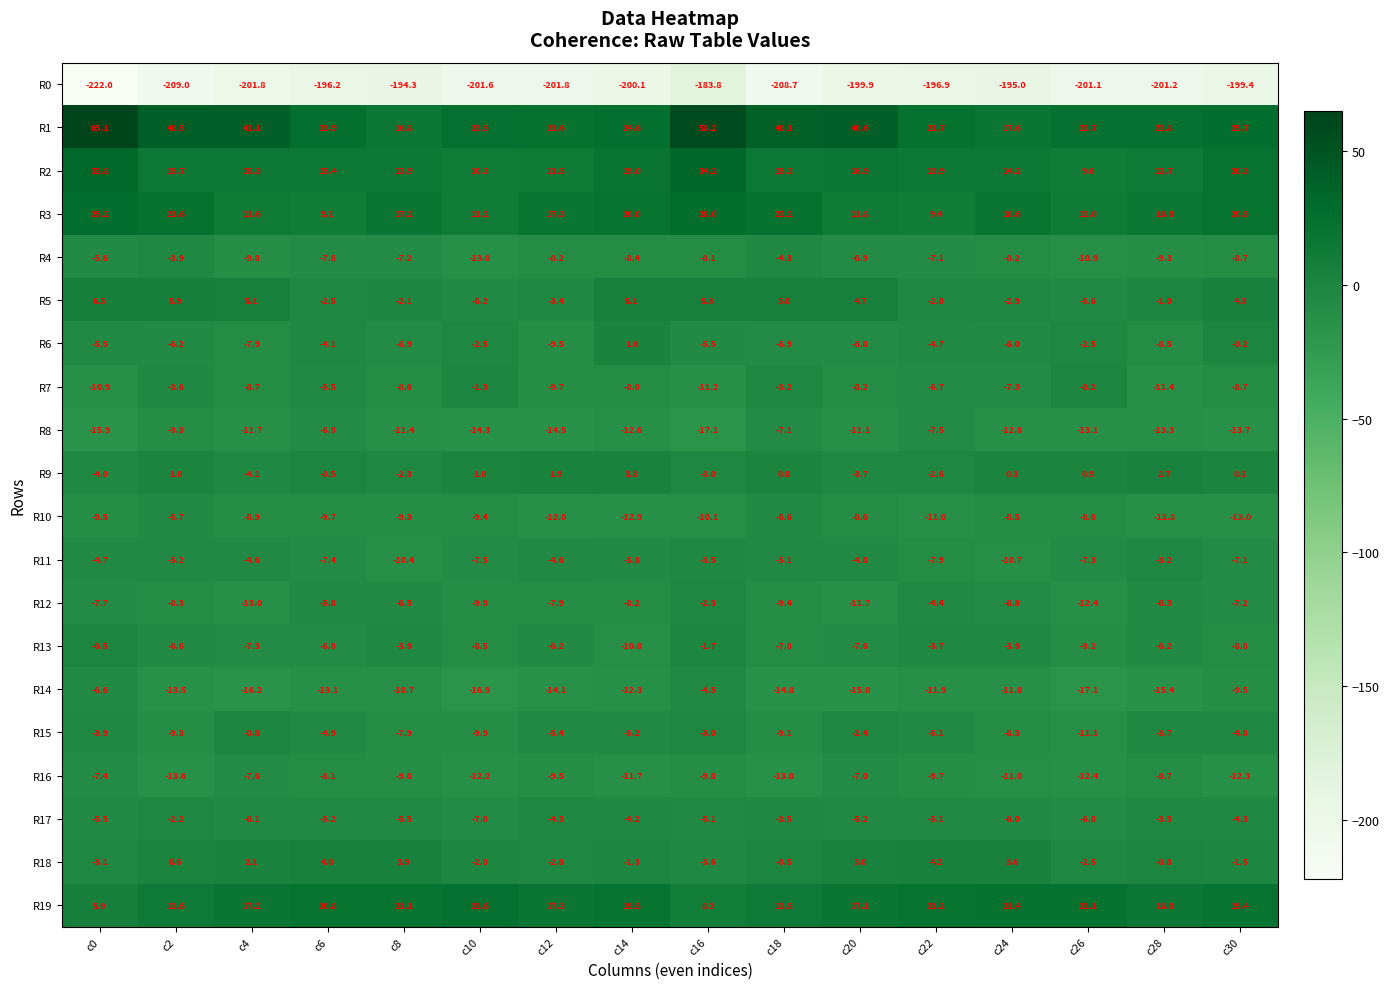

What is the sum of the R19 values at c22 and c2?

33.8